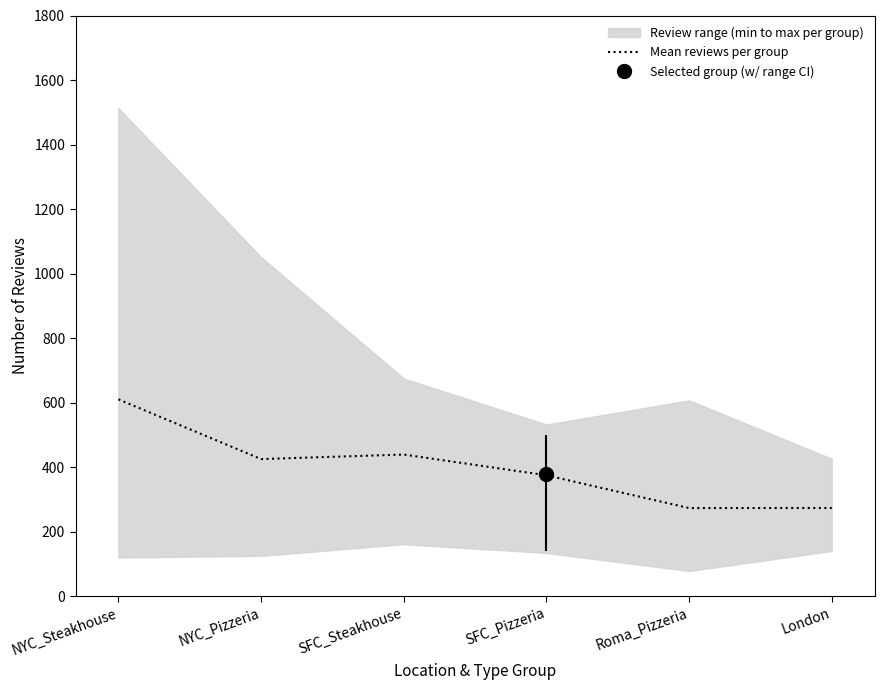

What is the change in value from NYC_Steakhouse to London?

-336.9